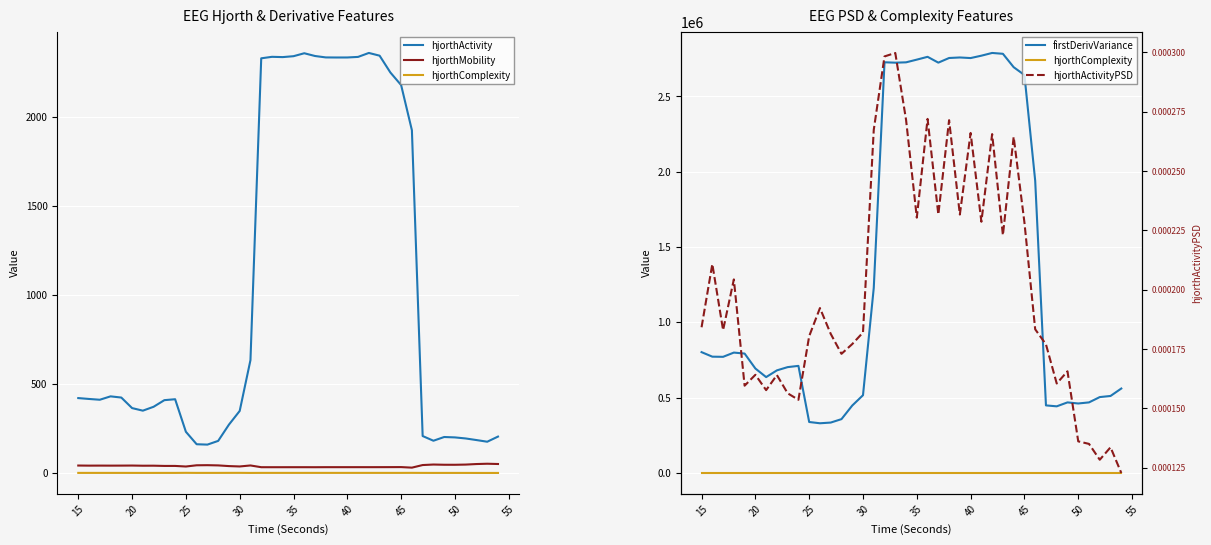

What is the value of the hjorthComplexity point at the 9th from the left?

2.2